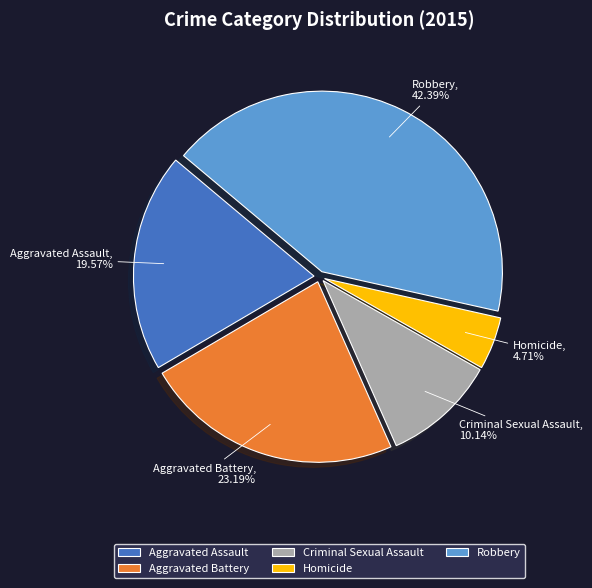

To the nearest percent, what is the difference between the Robbery and Homicide slice percentages?

38%